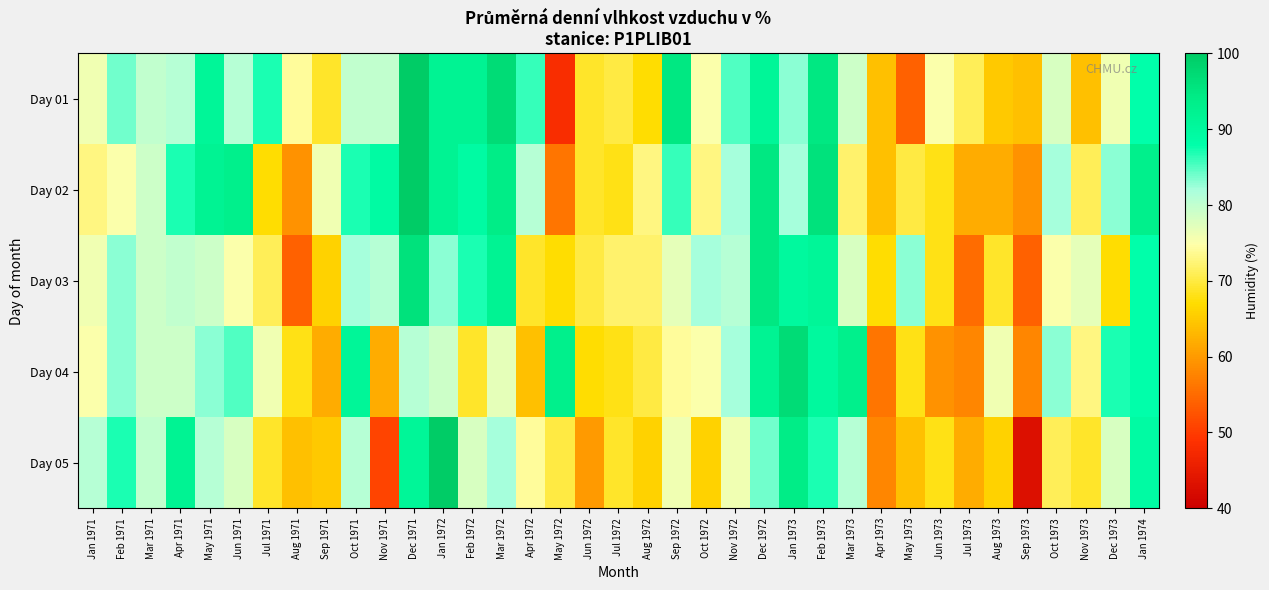

What is the total value across all series at Jun 1973?

338